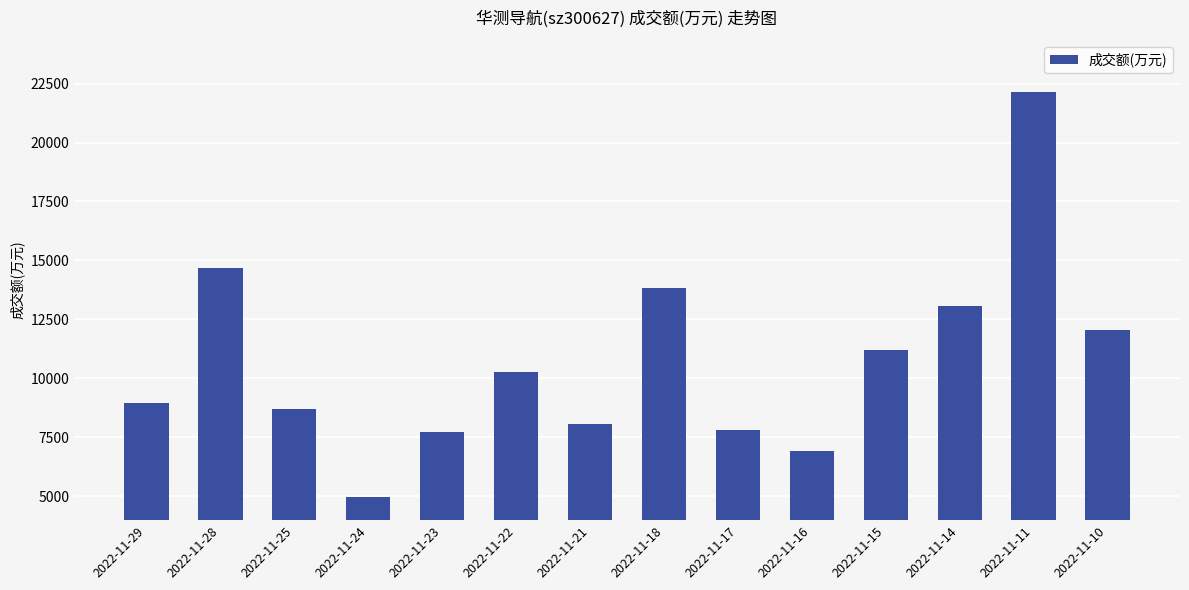

The value at 2022-11-18 is 18613. True or false?

False